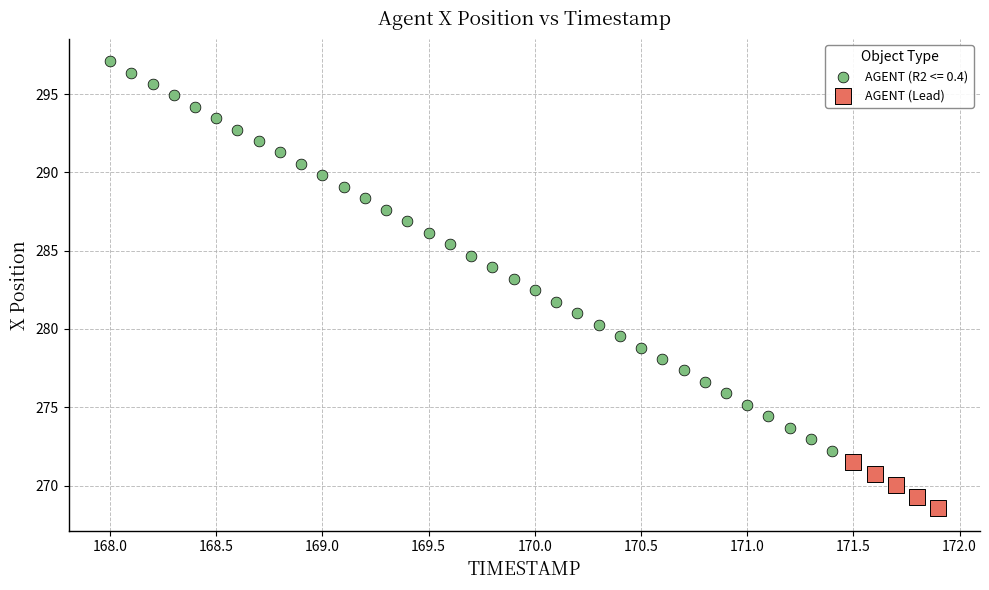

Which series contains the highest Y value?

AGENT (R2 <= 0.4)